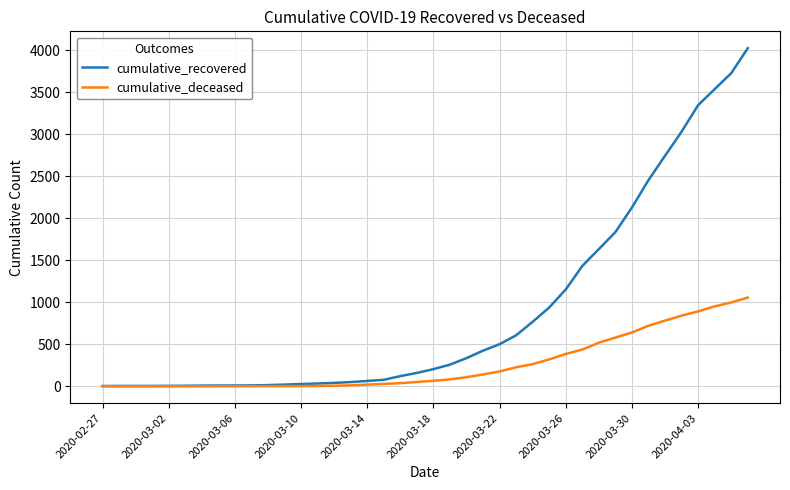

Rank the series by their average value, from highest to lowest.

cumulative_recovered, cumulative_deceased